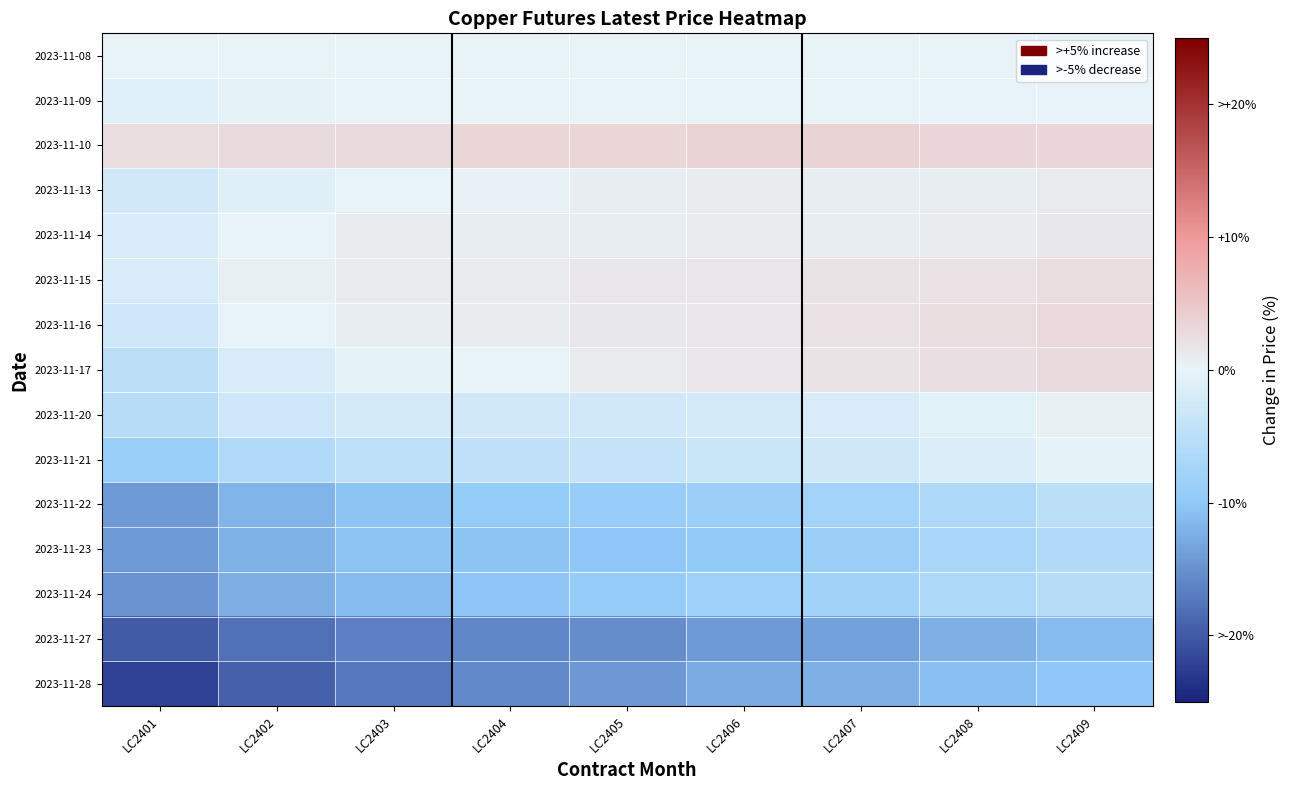

At LC2403, list the series in order from largest to smallest.

2023-11-10, 2023-11-15, 2023-11-14, 2023-11-16, 2023-11-09, 2023-11-08, 2023-11-13, 2023-11-17, 2023-11-20, 2023-11-21, 2023-11-22, 2023-11-23, 2023-11-24, 2023-11-27, 2023-11-28